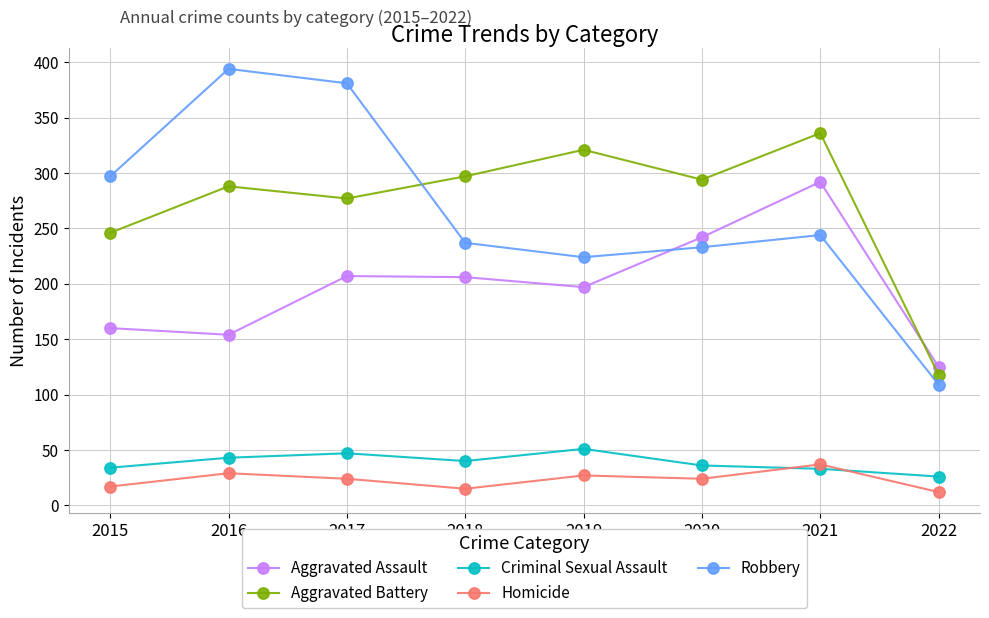

What is the value of the Aggravated Assault point at the 6th from the left?

242